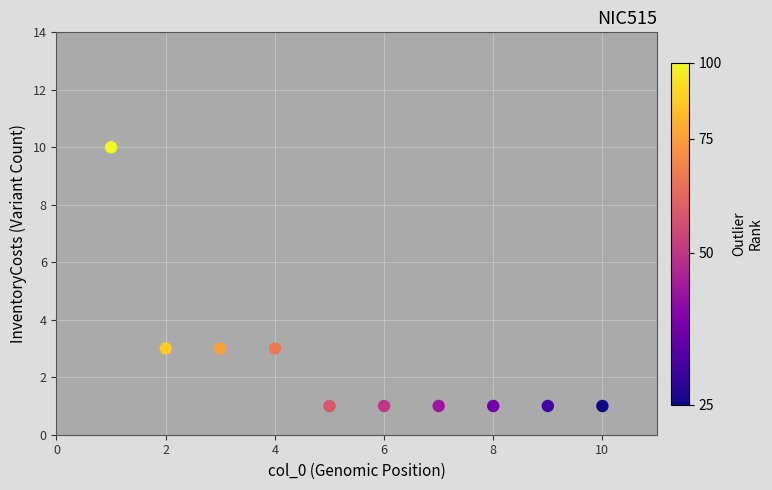

What is the range of Y values (max minus min)?

9